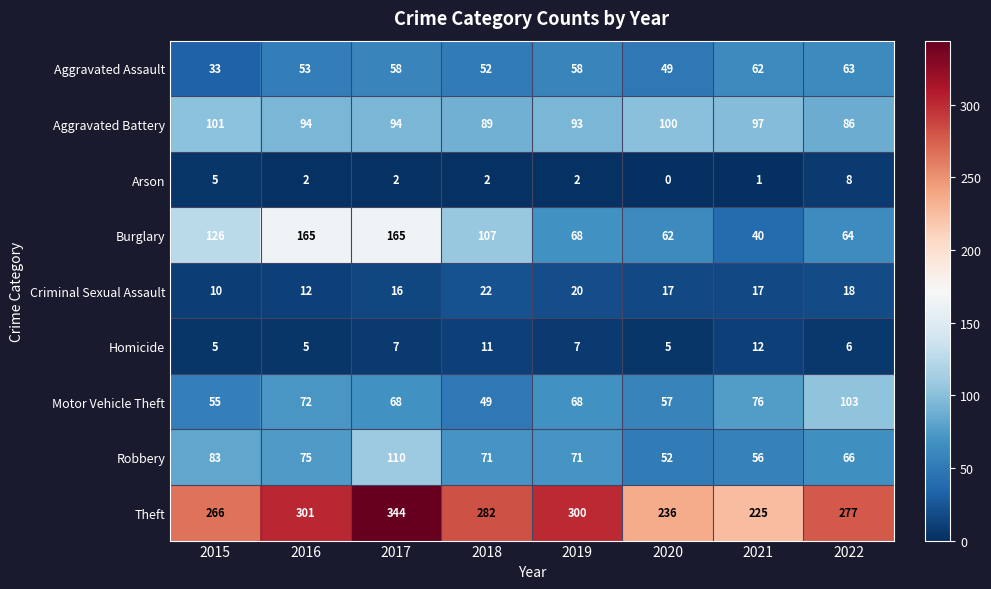

Which category has the lowest value across all series?

2020